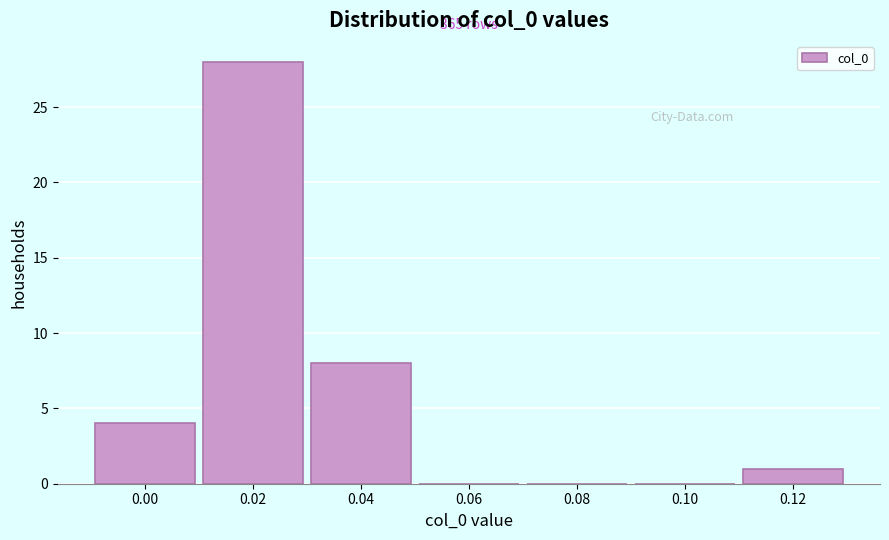

Reading left to right, extract all data points from this chart.

0.00=4	0.02=28	0.04=8	0.06=0	0.08=0	0.10=0	0.12=1